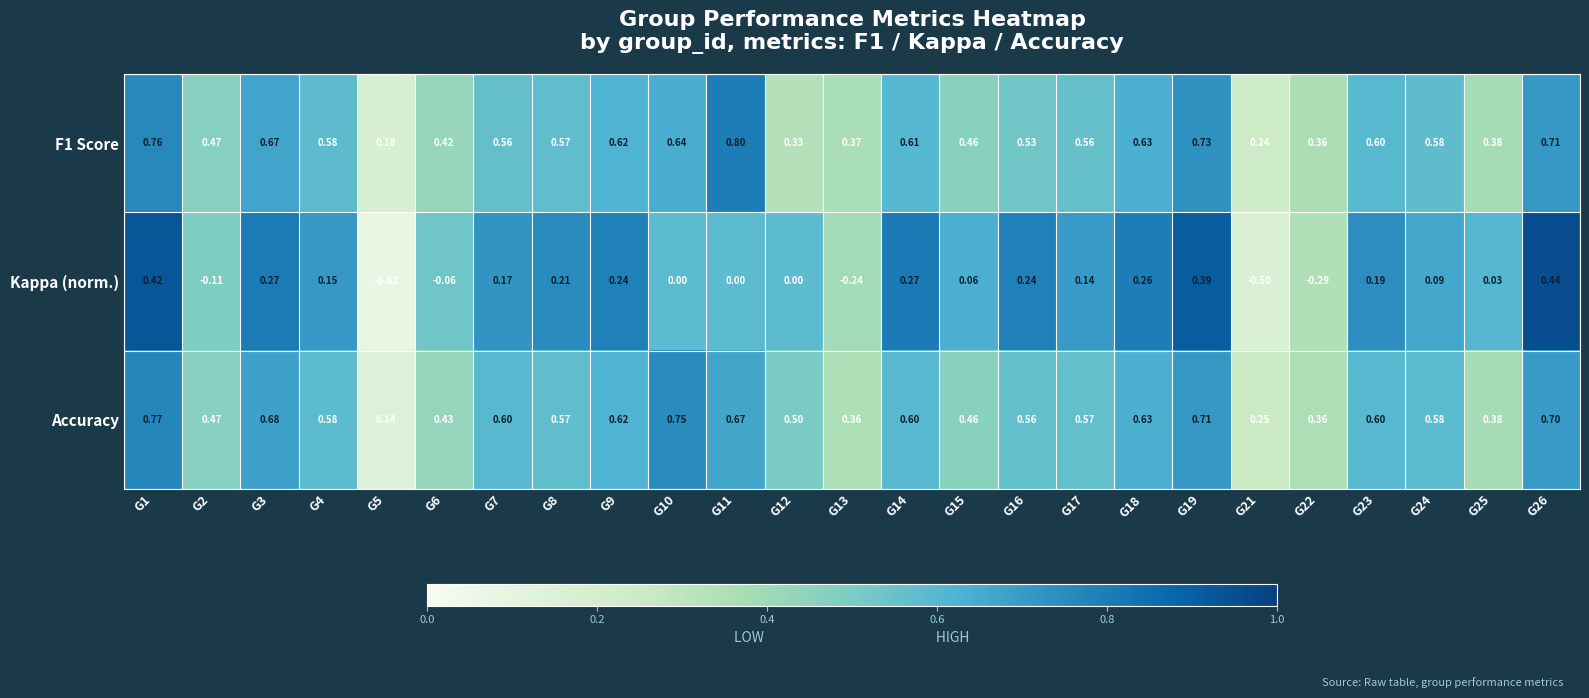

Is the value of F1 Score at G22 greater than the value of Kappa (norm.) at G6?

Yes